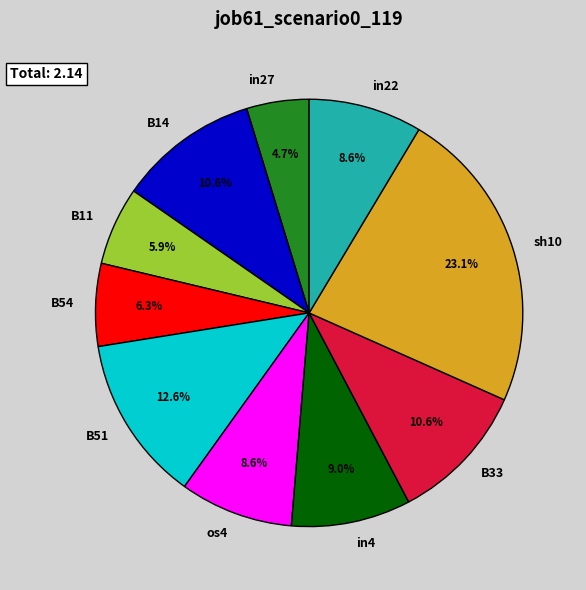

True or false: B11 accounts for 6% of the total.

True